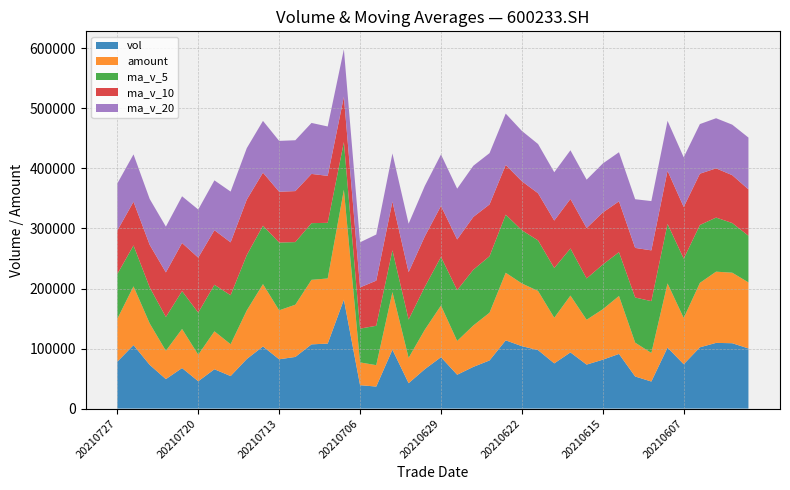

Reading left to right, what are all the values shown in this chart?

vol: 78076.7	105715.2	72784.3	49064.9	67470.5	45528.0	65494.5	54125.0	82539.6	103457.3	82078.7	86010.3	106964.2	108227.2	181446.9	38945.9	36648.3	98044.8	42270.8	65604.8	85583.4	56330.1	69447.4	80164.5	113642.9	103952.4	97350.0	75278.2	93546.8	73231.9	81435.7	90996.3	53415.6	45037.0	101554.7	73857.9	102026.3	109420.0	108858.1	100155.3
amount: 71459.4	97898.1	69055.1	47171.6	65155.0	44112.0	63185.6	53057.6	81023.0	103807.0	81579.3	87002.2	107495.5	108538.7	183056.1	37950.3	35652.5	96047.6	42183.1	65718.9	86071.3	56290.0	69002.1	79548.2	112636.7	104472.8	98574.8	75979.5	94688.6	74703.5	84042.6	96574.4	56417.2	47564.7	106981.9	77004.1	107352.2	118654.1	117483.4	110033.7
ma_v_5: 74622.3	68112.6	60068.4	56336.6	63031.5	70228.9	77539.0	81642.2	92210.0	97347.5	112945.5	104318.9	94446.5	92662.6	79471.3	56302.9	65630.4	69566.8	63847.3	71426.0	81033.6	84707.4	92911.4	94077.6	96754.0	88671.9	84168.5	82897.8	78525.3	68823.3	74487.9	72972.3	75178.3	86379.2	99143.4	98863.5	96441.3	90095.2	82768.8	77734.2
ma_v_10: 72425.6	72825.8	70855.3	74273.3	80189.5	91587.2	90929.0	88044.3	92436.3	88409.4	84624.2	84974.7	82006.6	78255.0	75448.7	68668.3	75168.9	81239.1	78962.4	84090.0	84852.7	84438.0	87904.6	86301.4	82788.7	81579.9	78570.4	79038.0	82452.2	83983.4	86675.7	84706.8	82636.8	84574.0	88438.8	86146.1	85498.5	82003.5	79719.8	77214.1
ma_v_20: 78524.9	78900.2	76431.0	76264.1	77819.1	80127.7	83048.9	84641.7	85699.4	86249.7	84738.5	84706.3	84955.6	82278.2	79118.7	75124.1	76869.7	80138.6	80707.3	84036.7	85764.2	84572.4	85270.7	85437.7	85613.7	83863.0	82034.5	80520.8	81086.0	80598.7	81632.9	81801.0	81113.5	82101.1	83225.3	82791.3	82641.7	83529.7	84135.9	86350.0